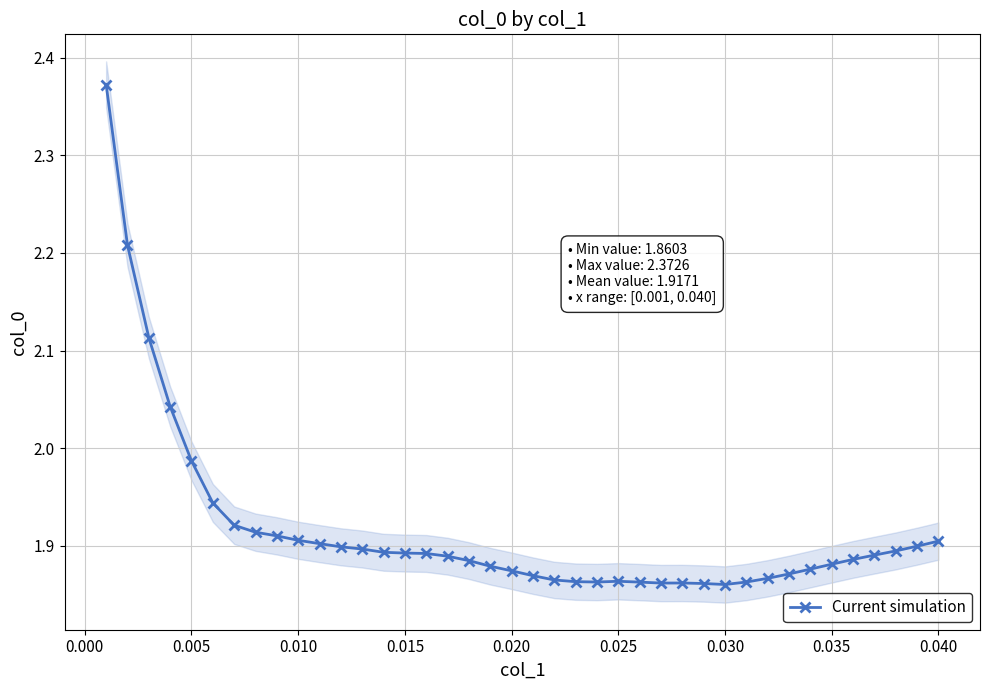

How many distinct data groups are displayed?

1